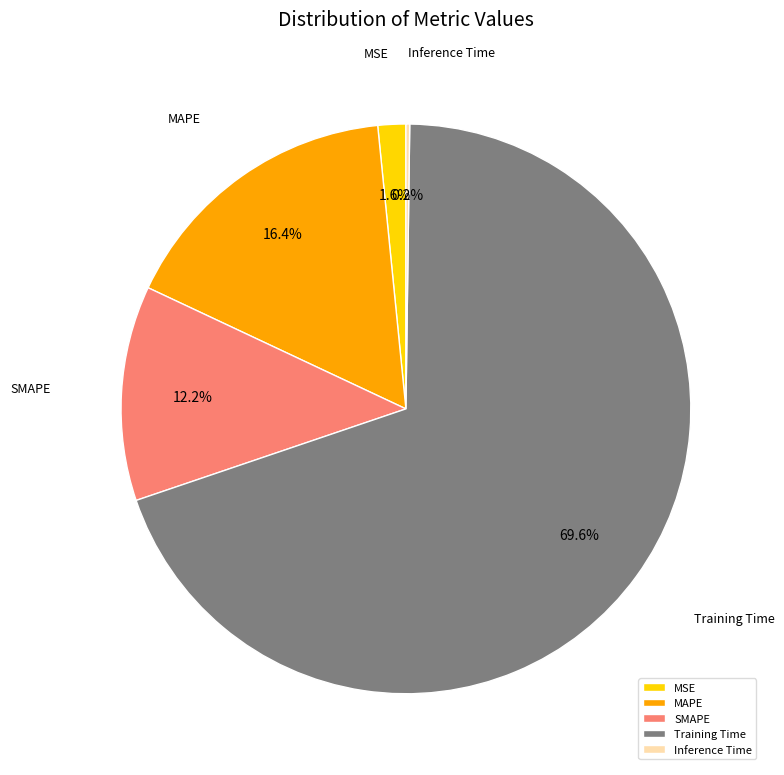

How much of the chart is everything except MSE?

98.4%